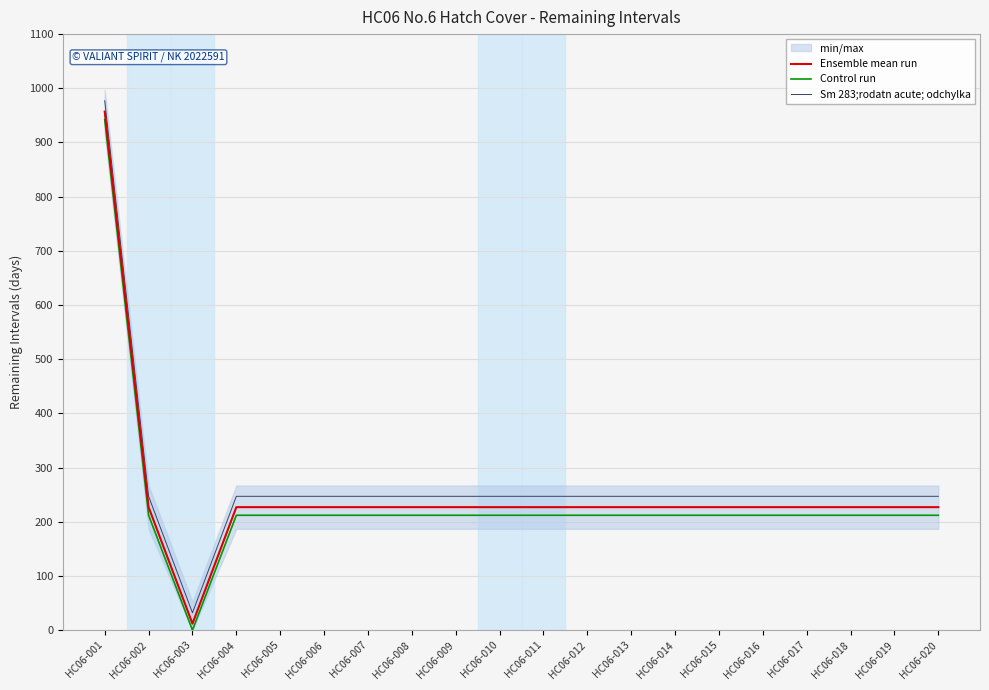

At which label does Ensemble mean run first exceed 227?

HC06-001